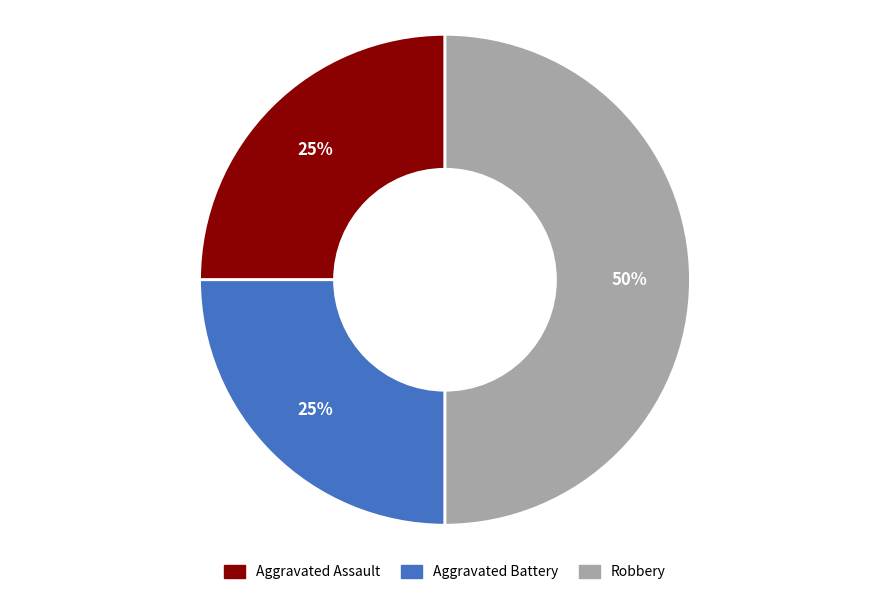

Approximately how many times larger is the value at Aggravated Assault compared to Robbery?

0.5